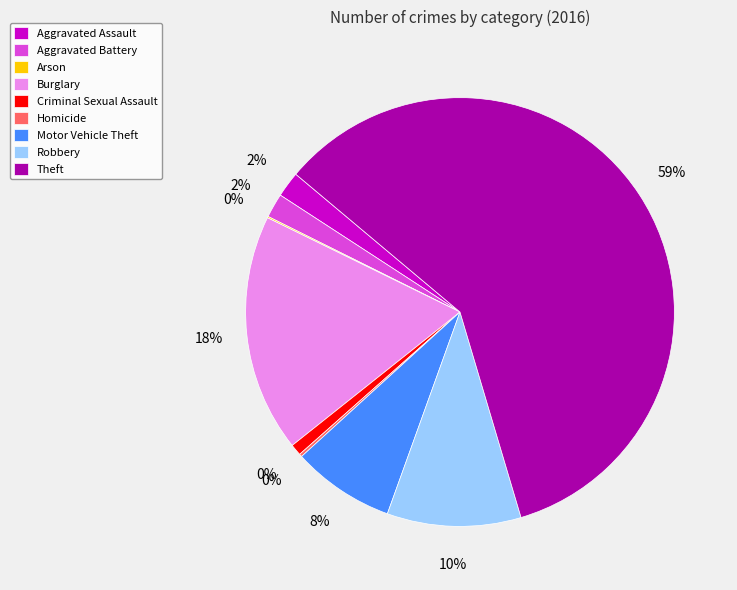

The Criminal Sexual Assault slice represents 15% of the pie. True or false?

False